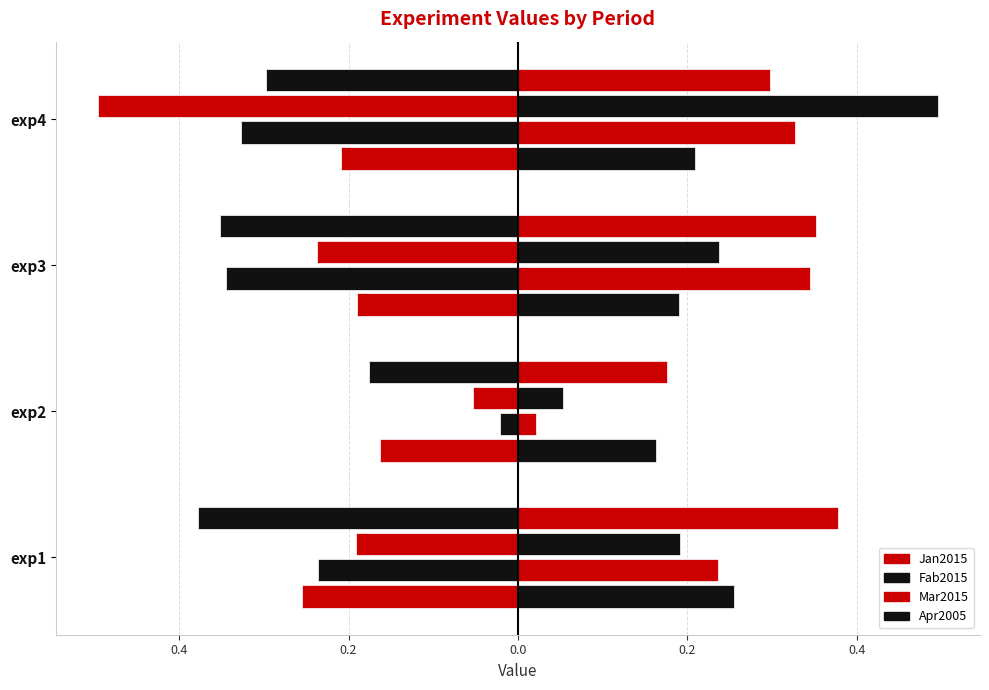

Read the Jan2015 value at 0.0.

-0.2